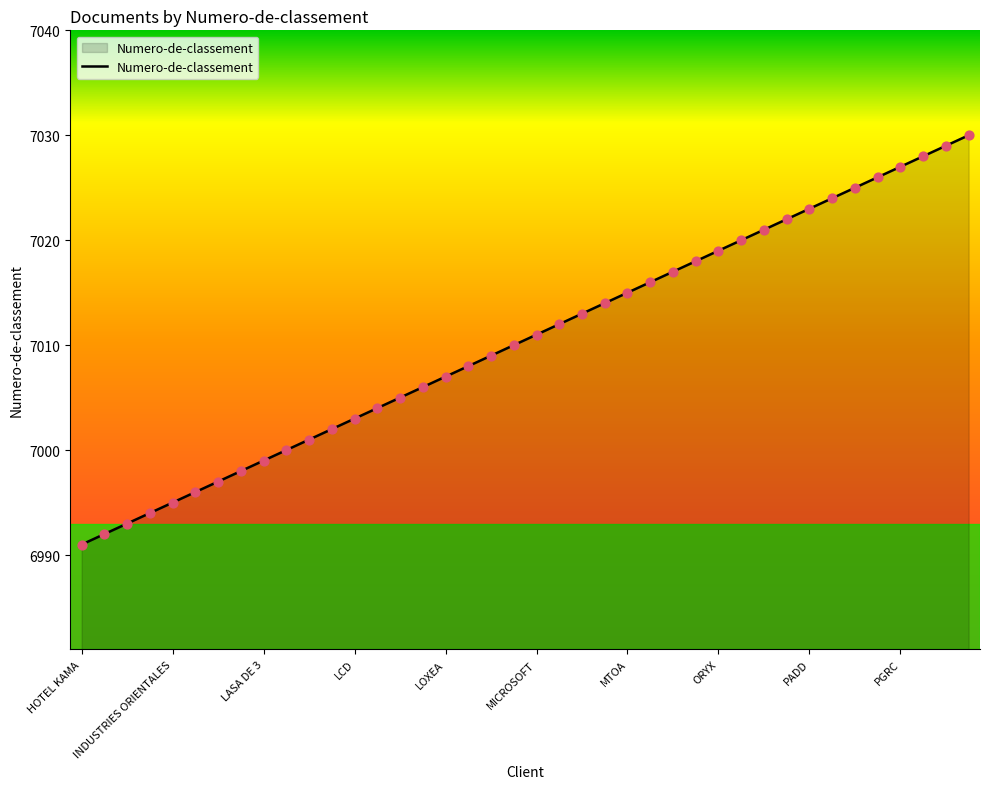

What is the difference between the maximum and minimum values?

39